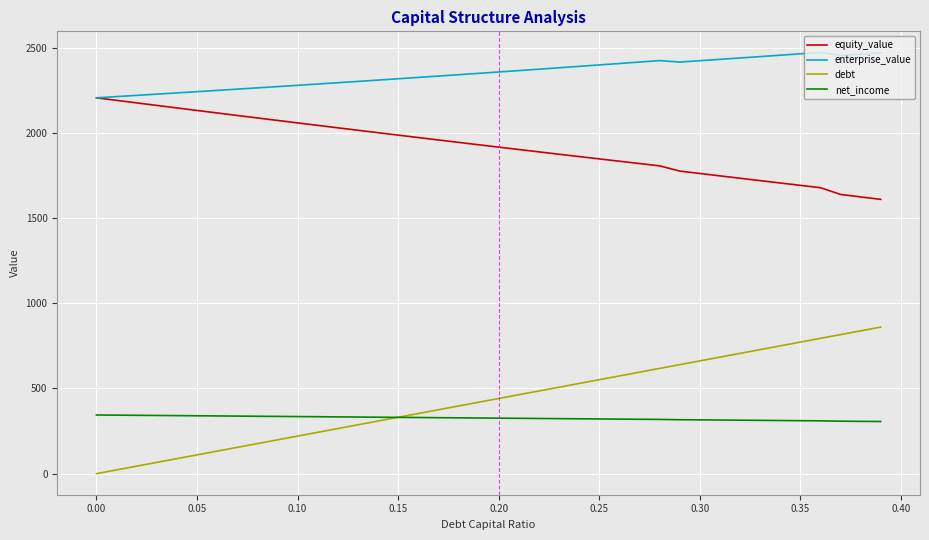

Rank the series by their maximum value, from lowest to highest.

net_income, debt, equity_value, enterprise_value